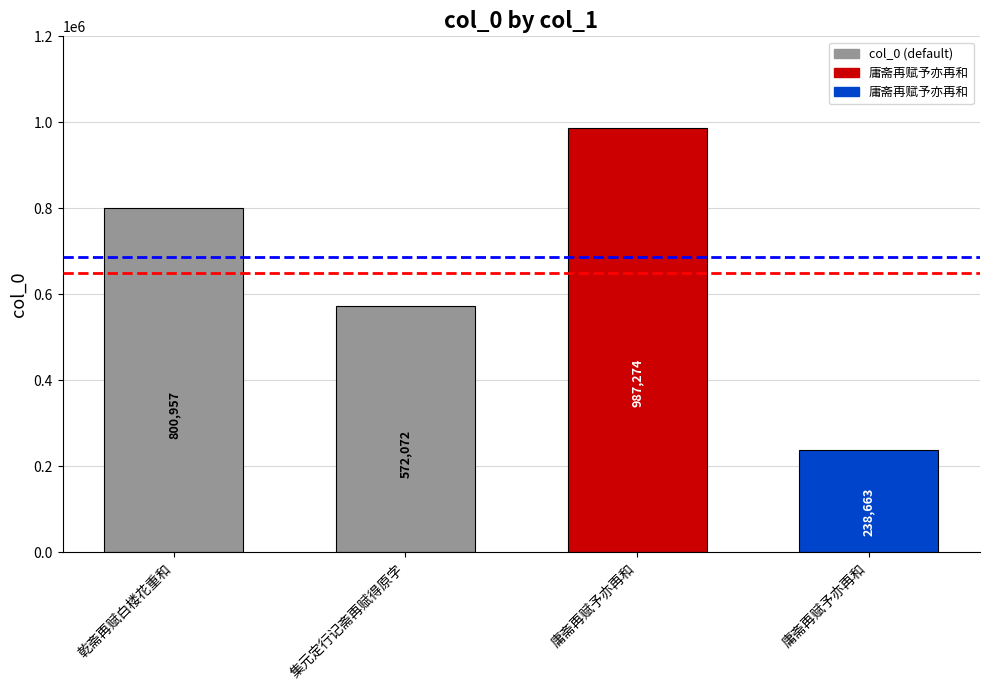

At which label is the value closest to 612968?

集元定行记斋再赋得原字